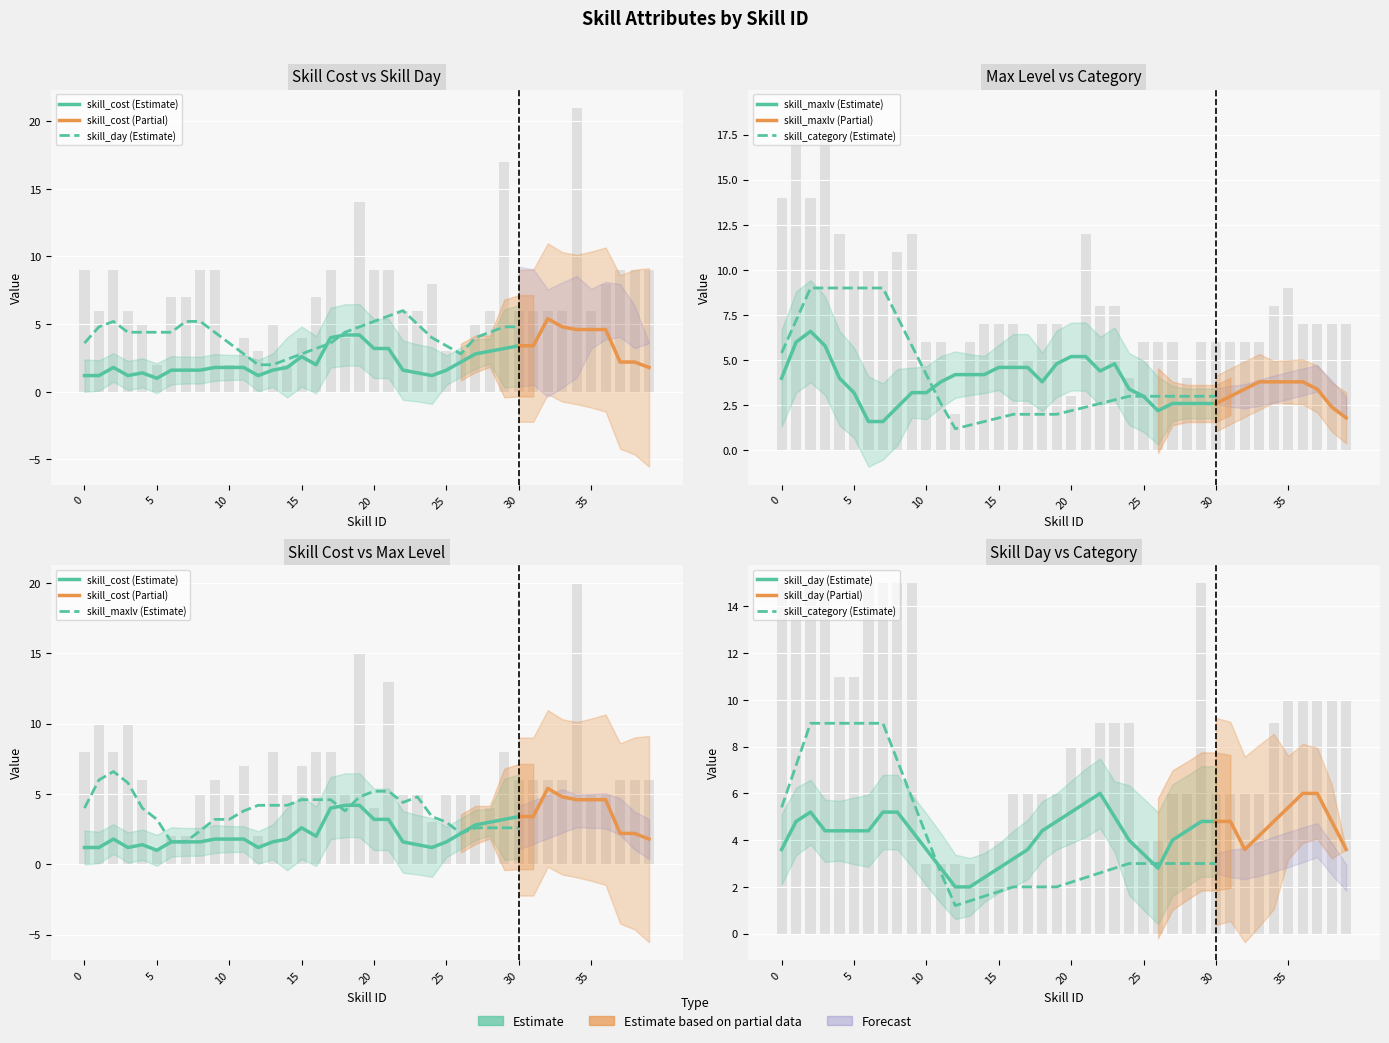

Which label corresponds to the largest value in the chart?

34